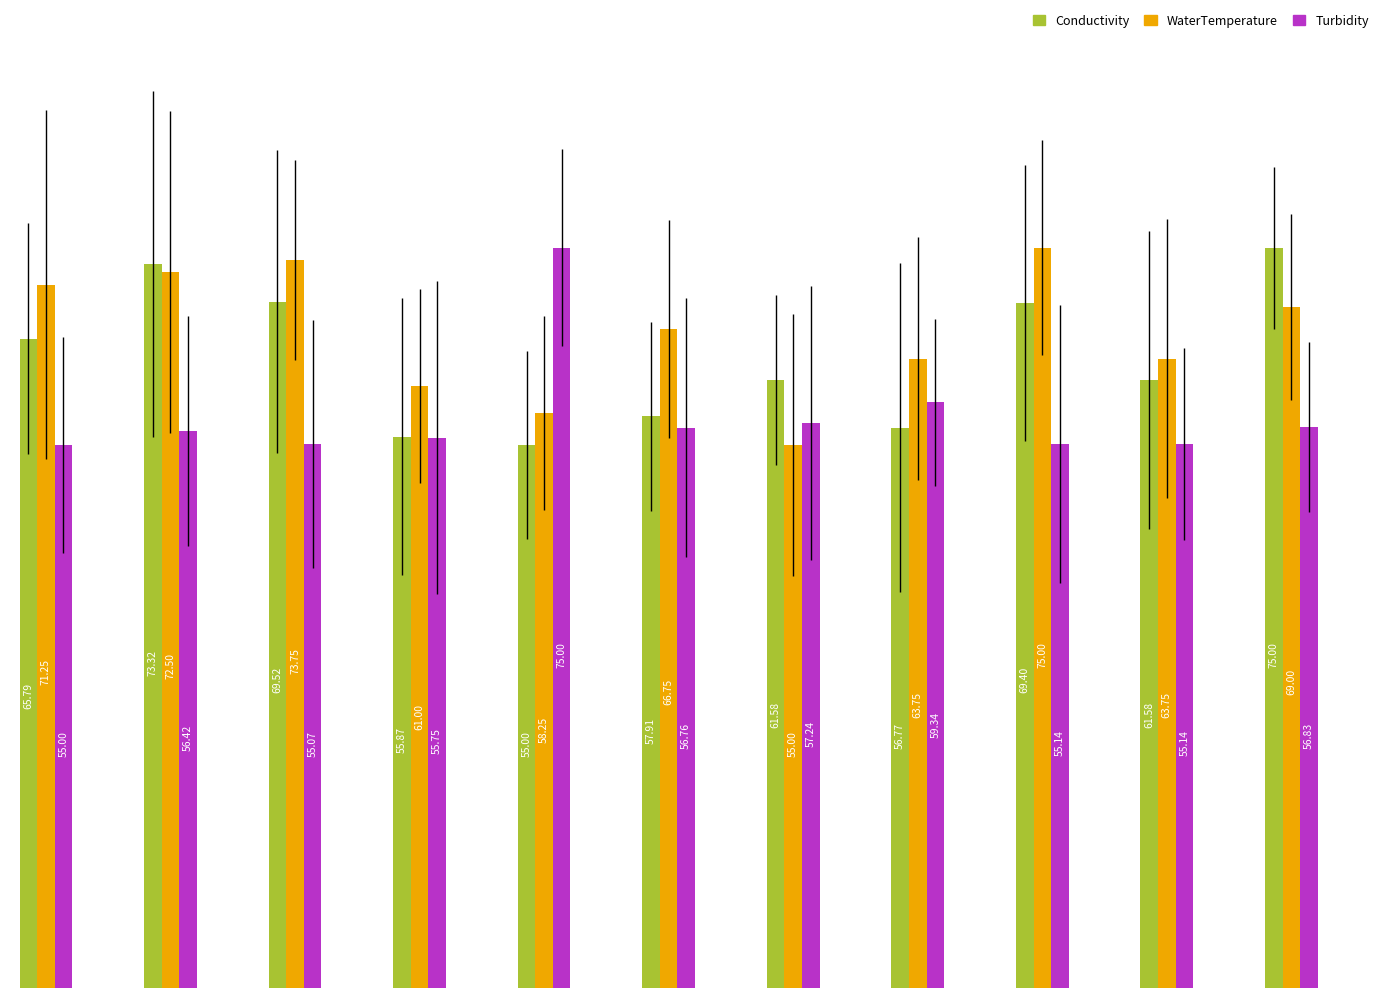

List the series in order of their overall mean, lowest first.

Turbidity, Conductivity, WaterTemperature